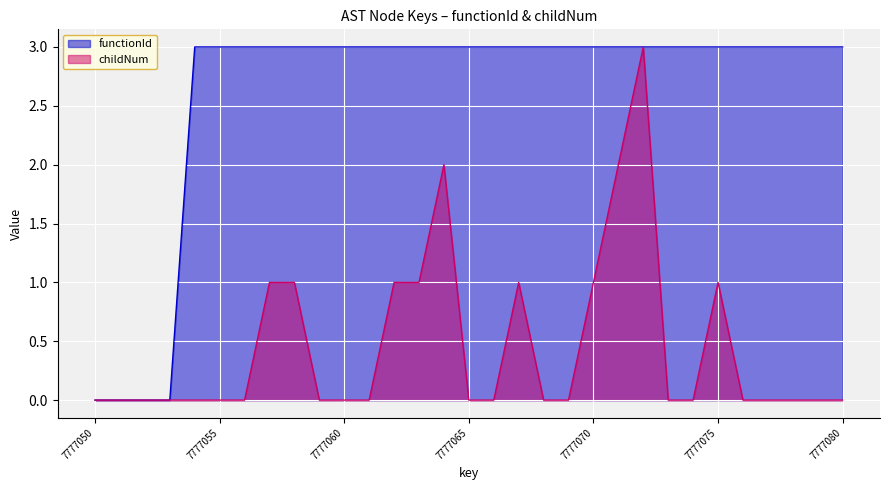

Does the chart display data point markers on the line(s)?

No